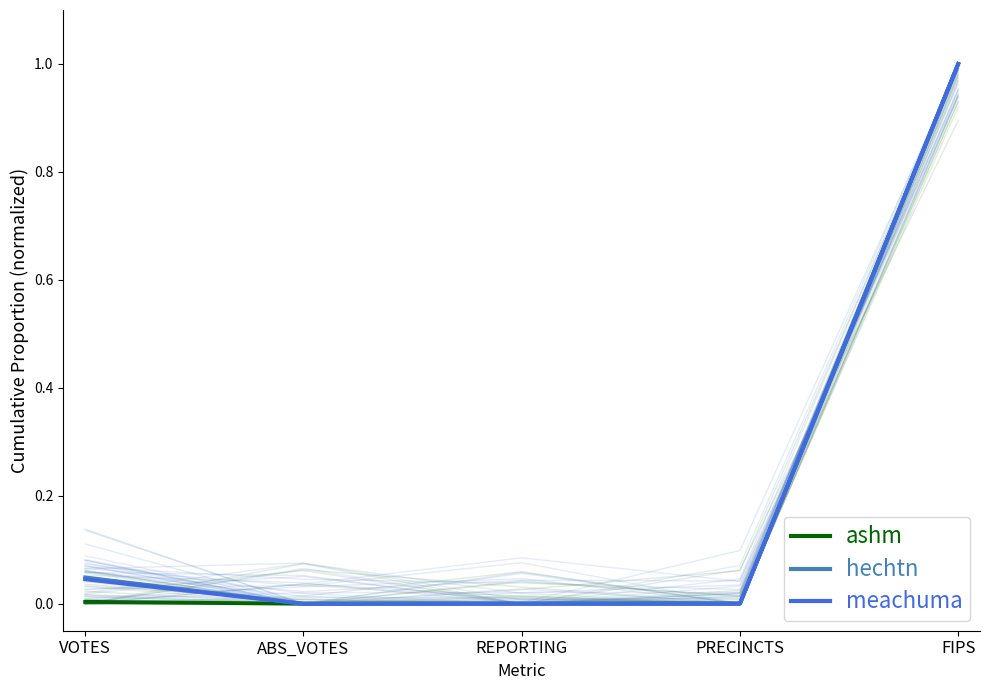

What position from the left is VOTES?

1